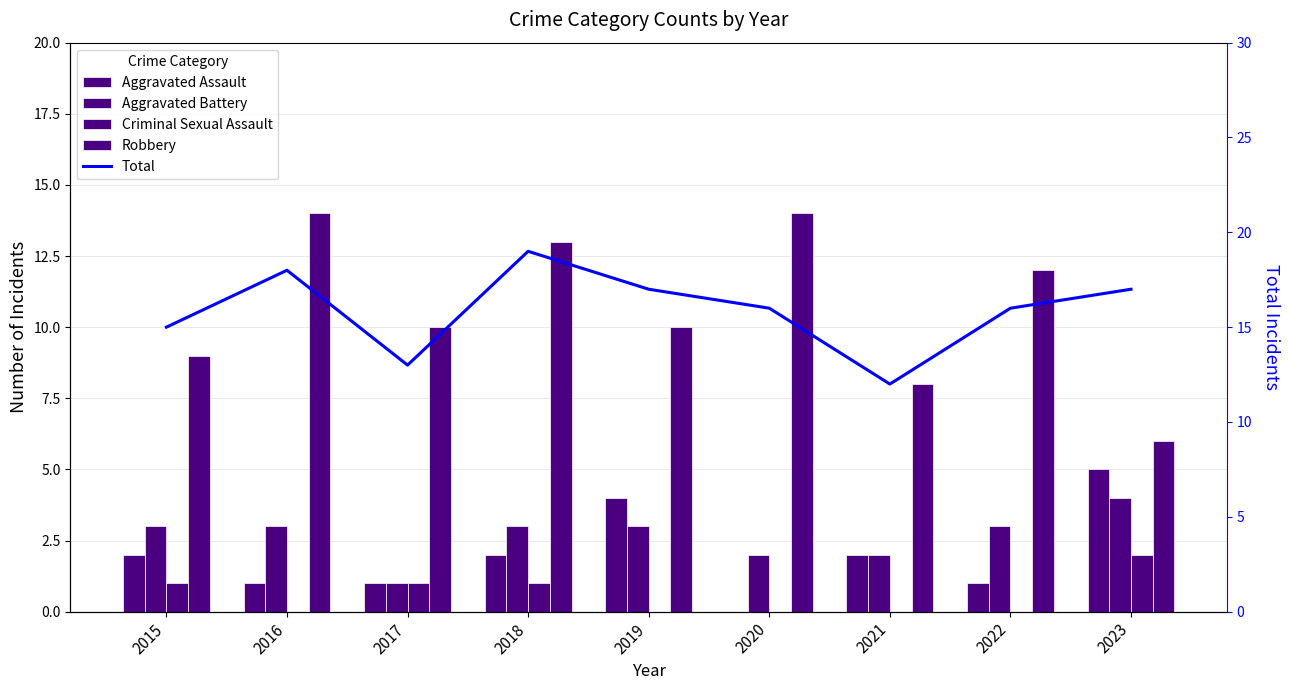

Are the bars grouped side by side (vs. stacked)?

Yes